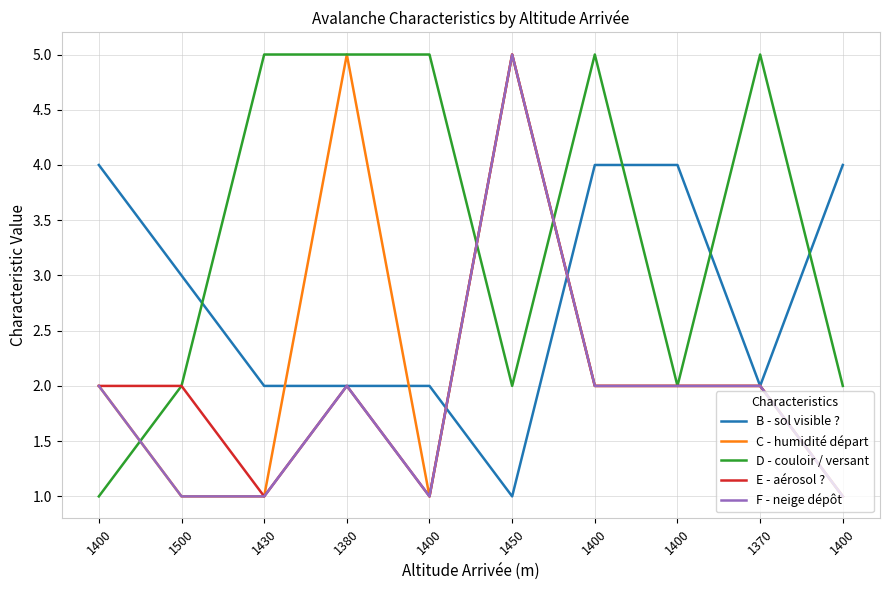

What are all the series names shown in the legend?

B - sol visible ?, C - humidité départ, D - couloir / versant, E - aérosol ?, F - neige dépôt